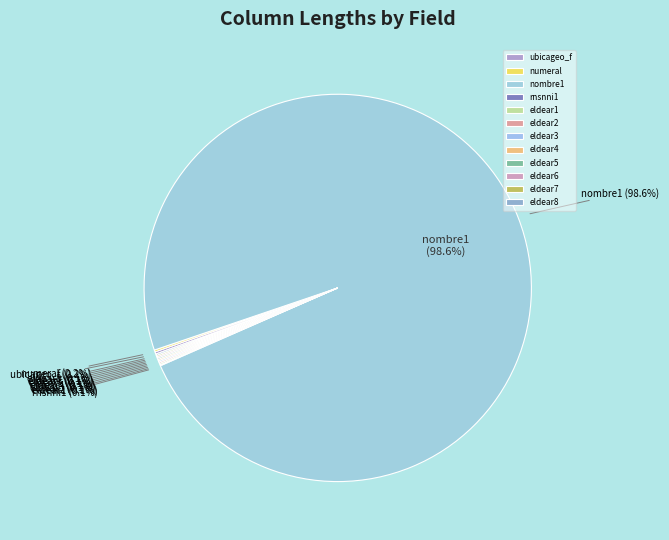

Approximately how many times larger is the value at eldear7 compared to eldear6?

1.0